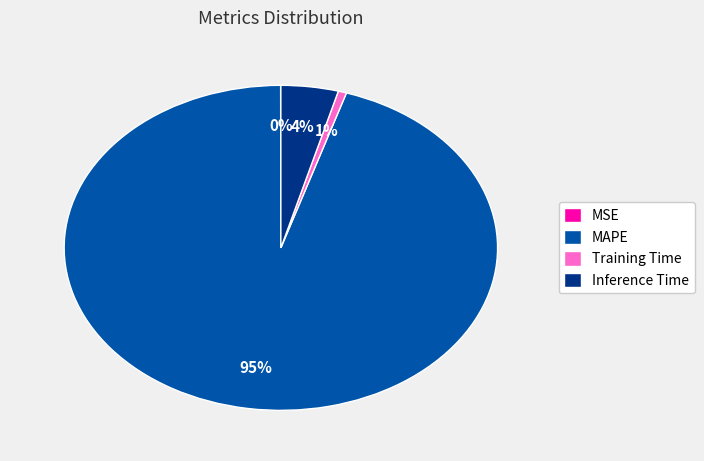

Is MAPE the majority of the pie?

Yes